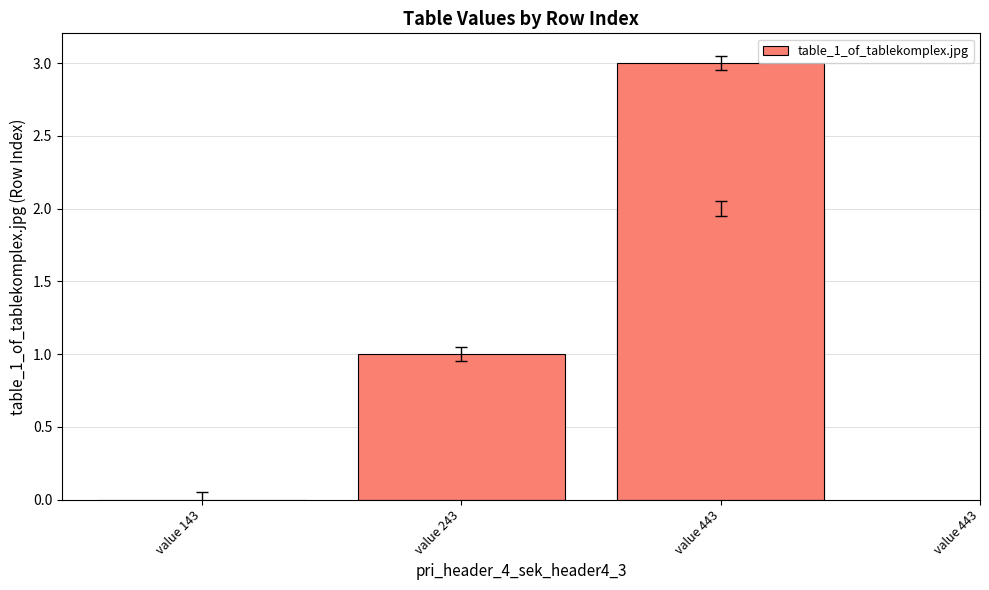

What is the value of the 4th bar from the left?

2